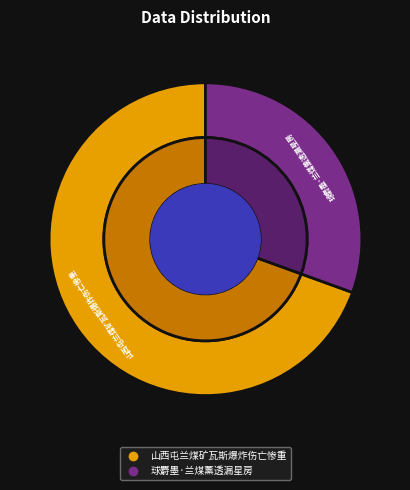

Count the number of slices in the pie.

2